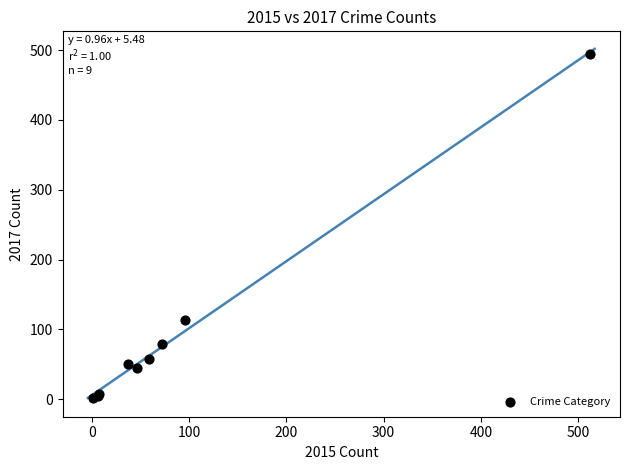

What Y value in the scatter plot is closest to 248?

113